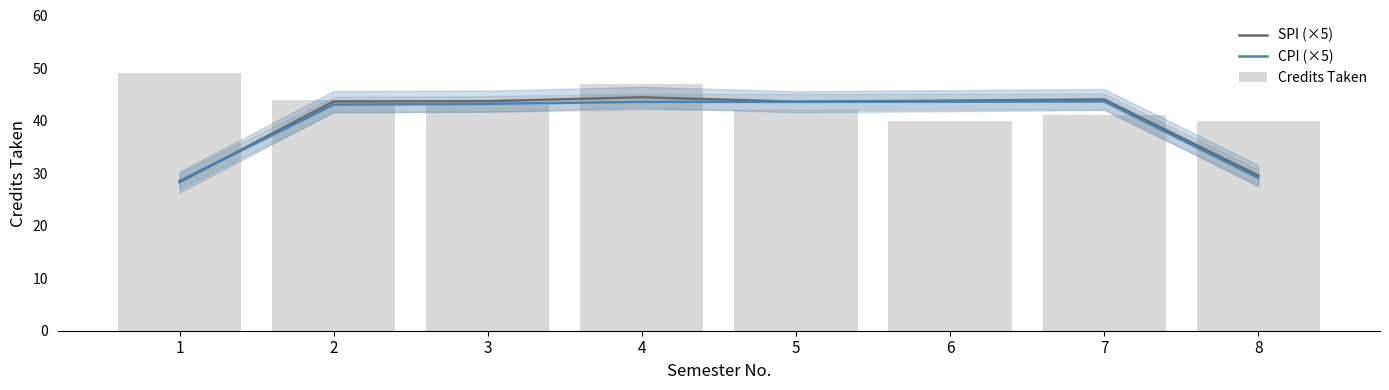

What are all the series names shown in the legend?

SPI (×5), CPI (×5), Credits Taken